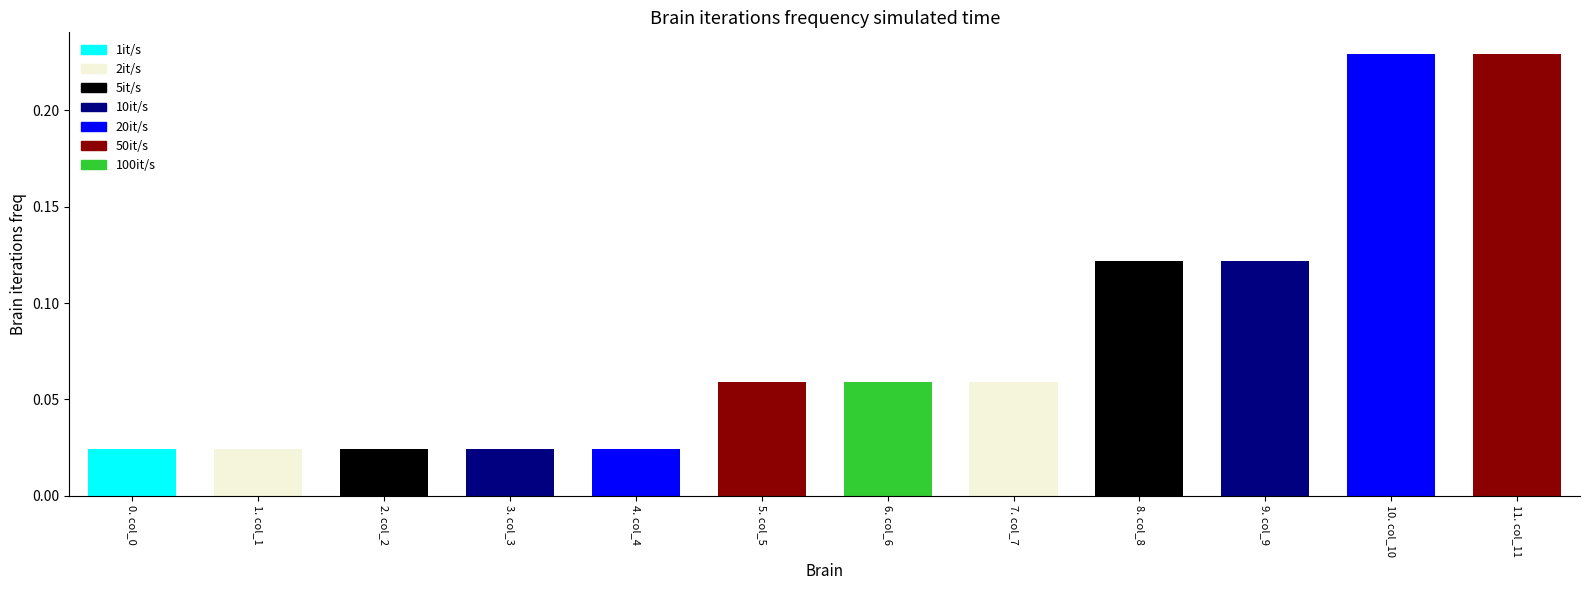

List the labels in order of value, smallest first.

0, 1, 2, 3, 4, 5, 6, 7, 8, 9, 10, 11